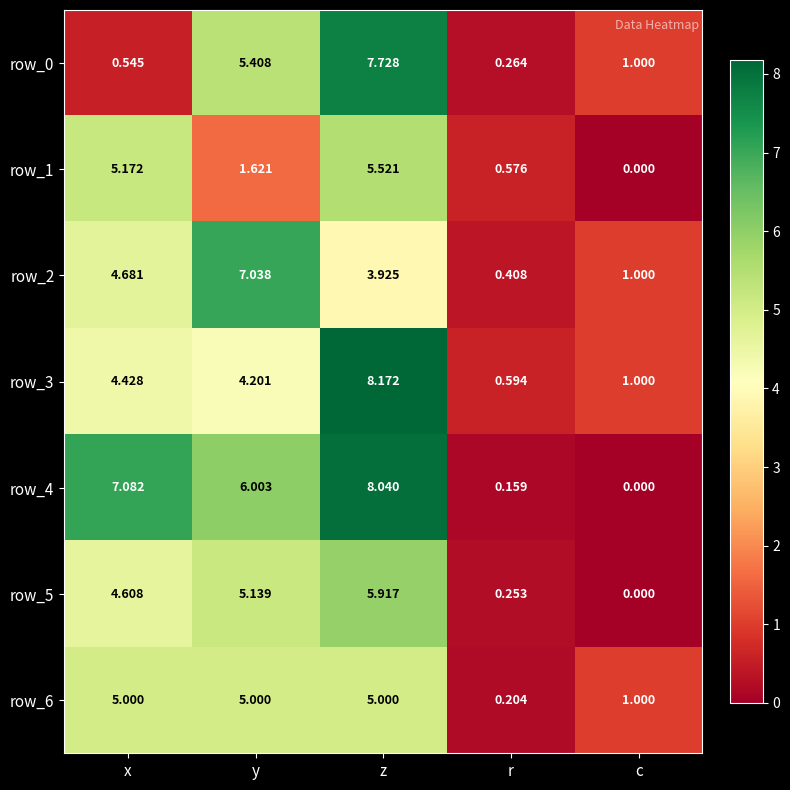

At which label is row_3 closest to 4?

y